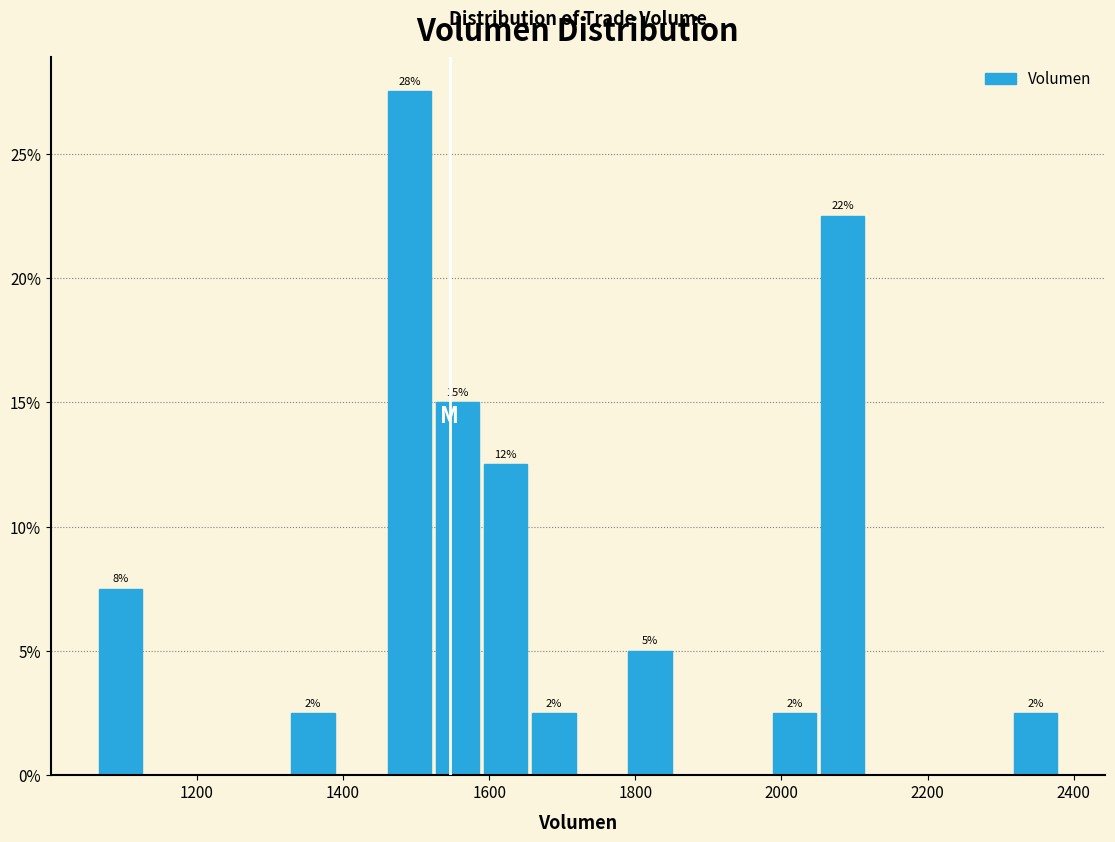

Around what value on the x-axis is the tallest bar? Give the approximate position of its centre, as read against the axis.

1500